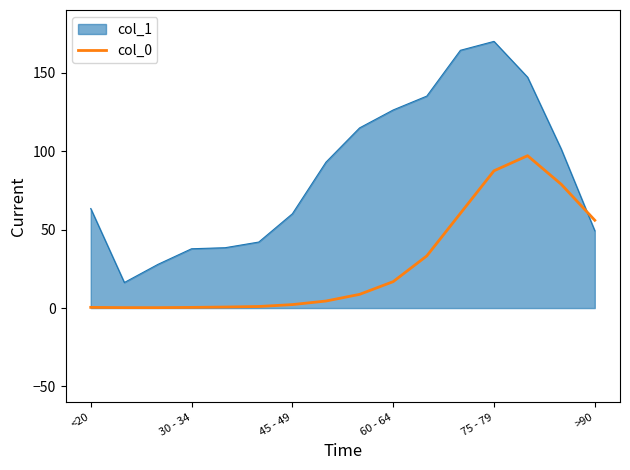

After their last crossing, which series has the higher values: col_1 or col_0?

col_0